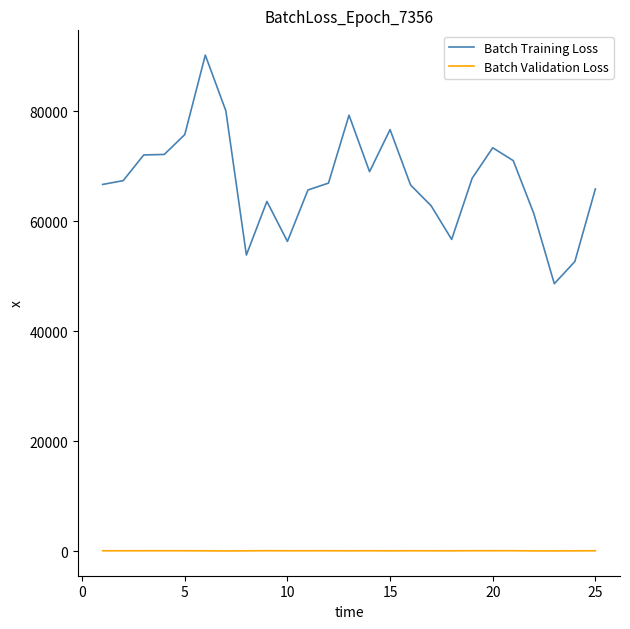

What is the minimum value shown in the chart?

28.8